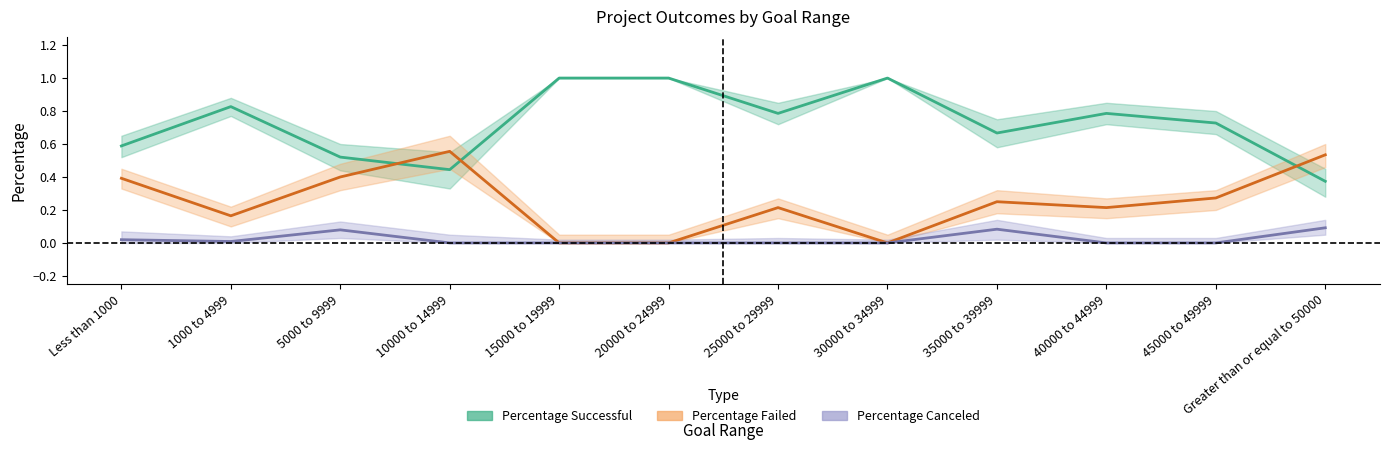

Which category has the highest value across all series?

15000 to 19999